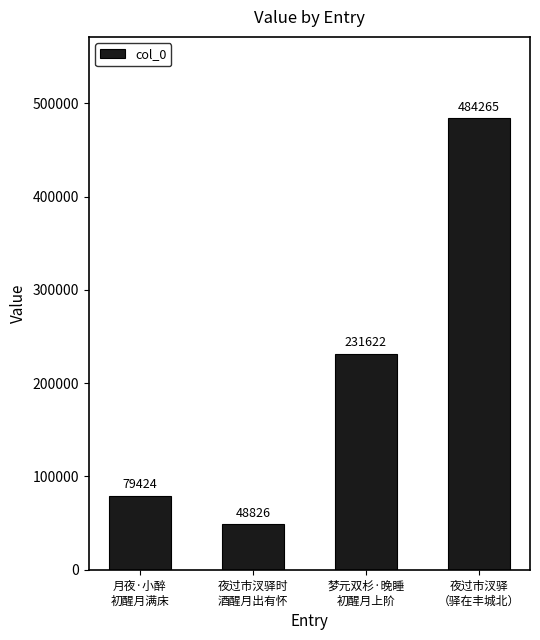

How many values are below 231622?

2